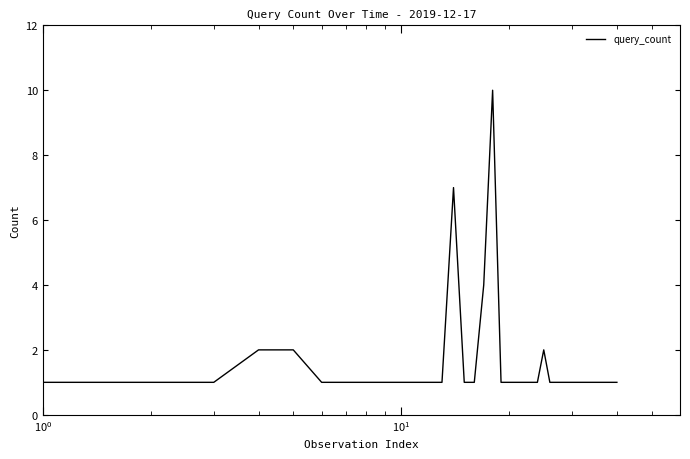

What is the greatest value displayed?

10